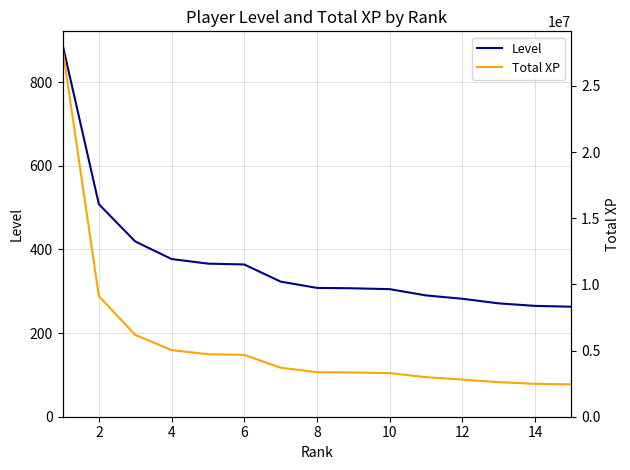

What is the highest value of the Level series?

890